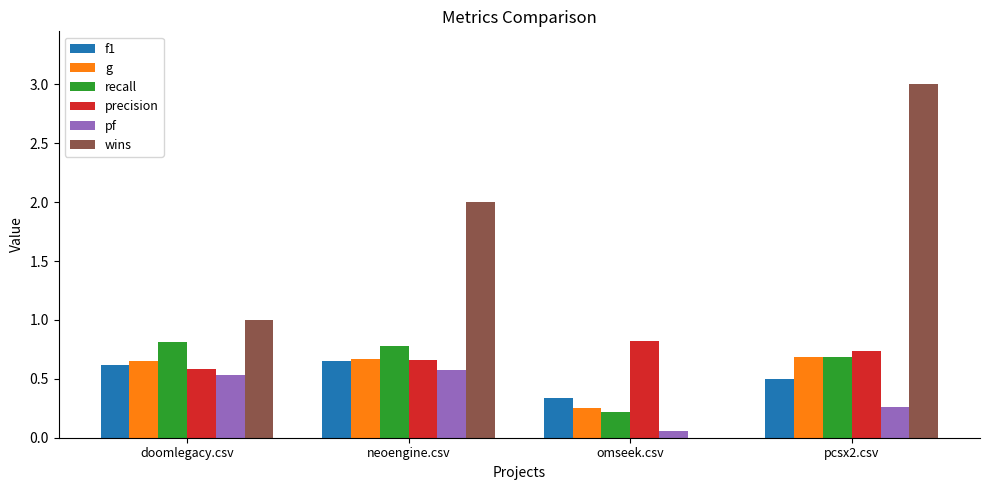

Where is f1 nearest to the value 0?

omseek.csv